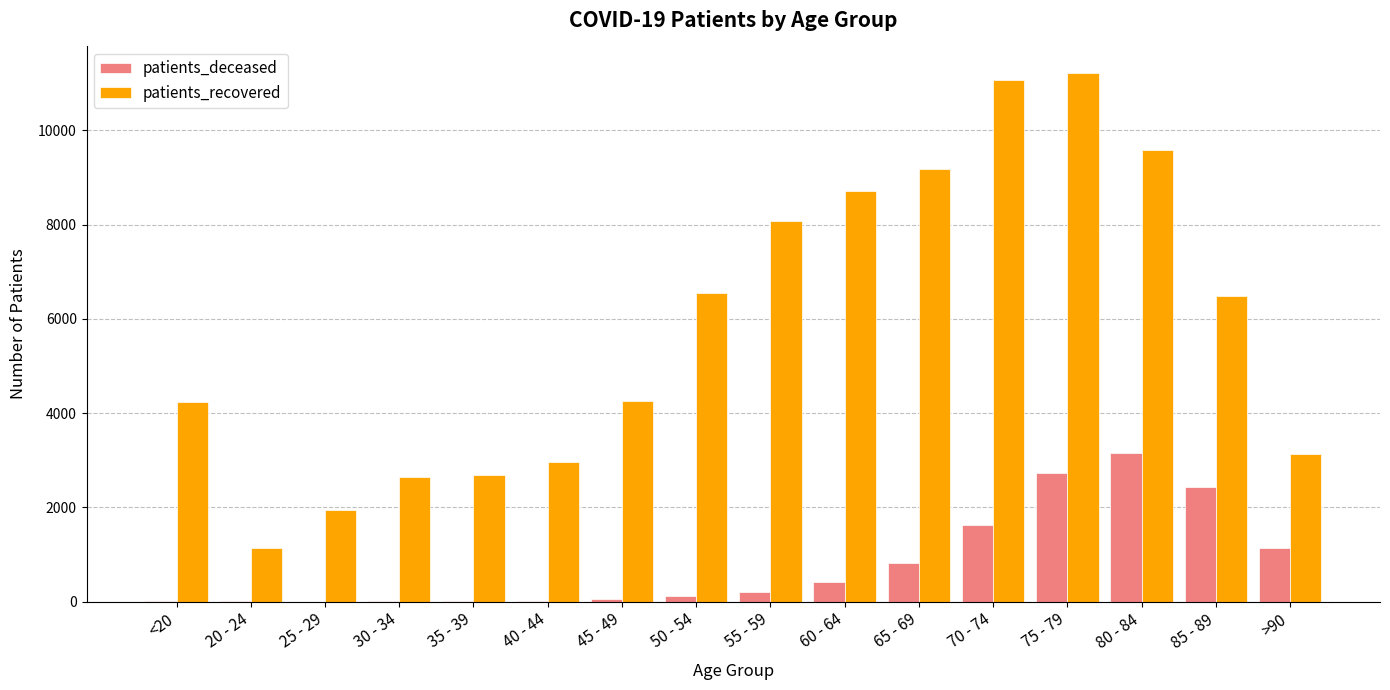

What is the sum of all patients_deceased values?

12736